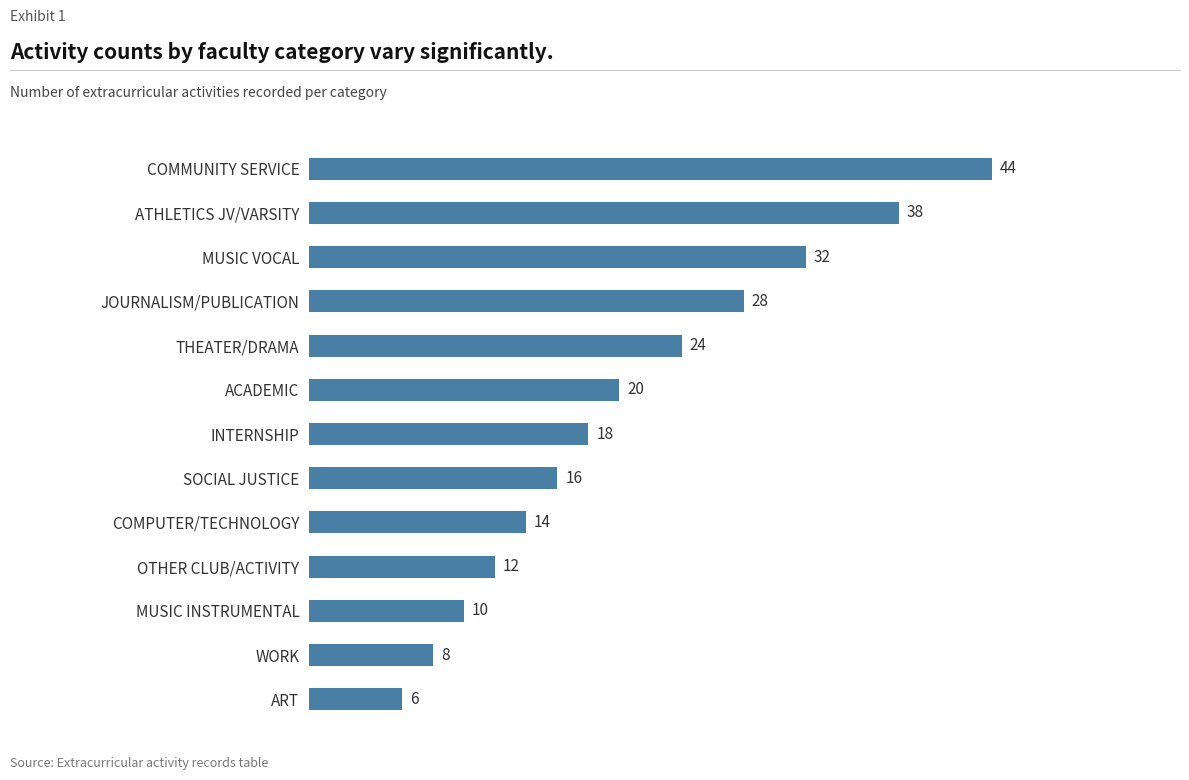

How many bars are there in total?

13